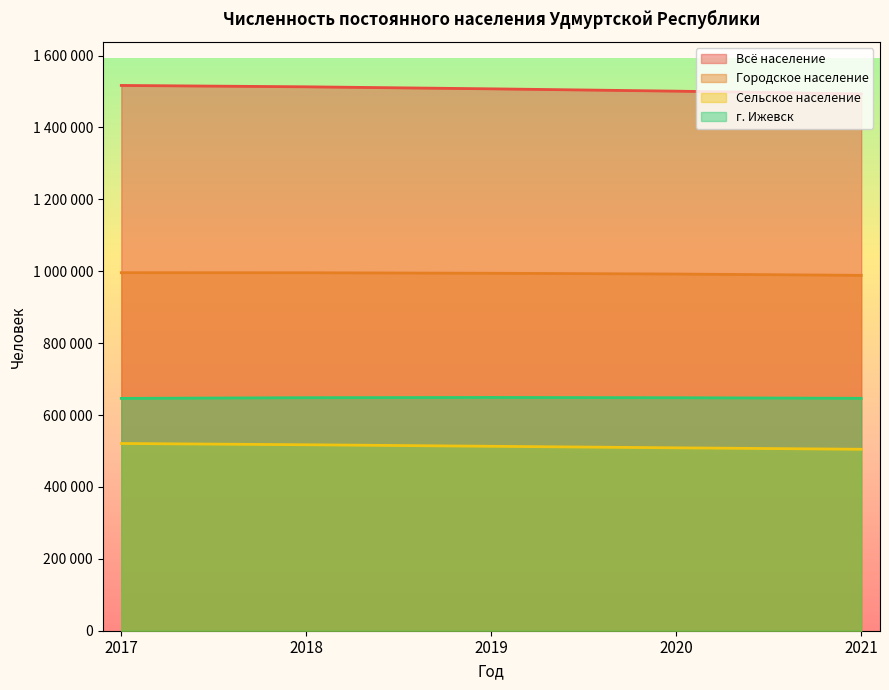

What is the sum of all Сельское население values?

2564732